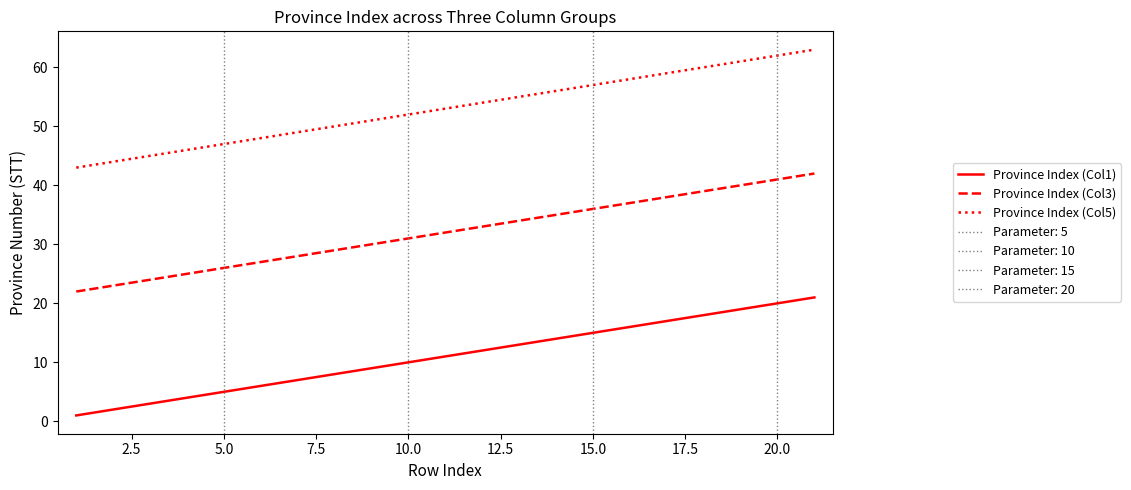

True or false: Province Index (Col5) and Province Index (Col1) cross at least once.

False